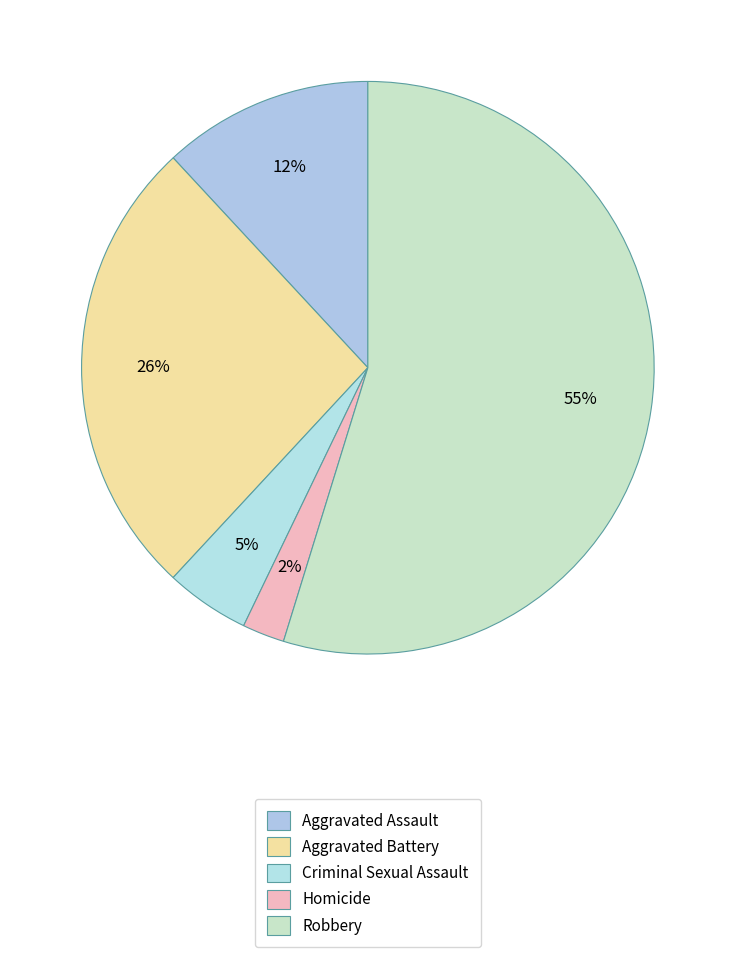

To the nearest percent, what is the combined percentage of Criminal Sexual Assault and Robbery?

60%